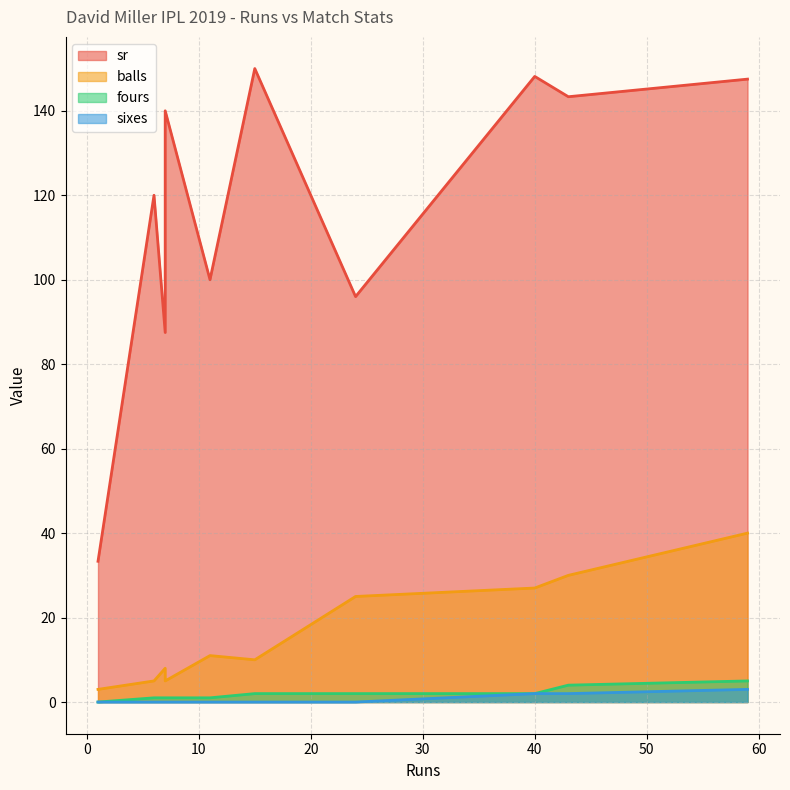

What is the sum of all sr values?

1165.8